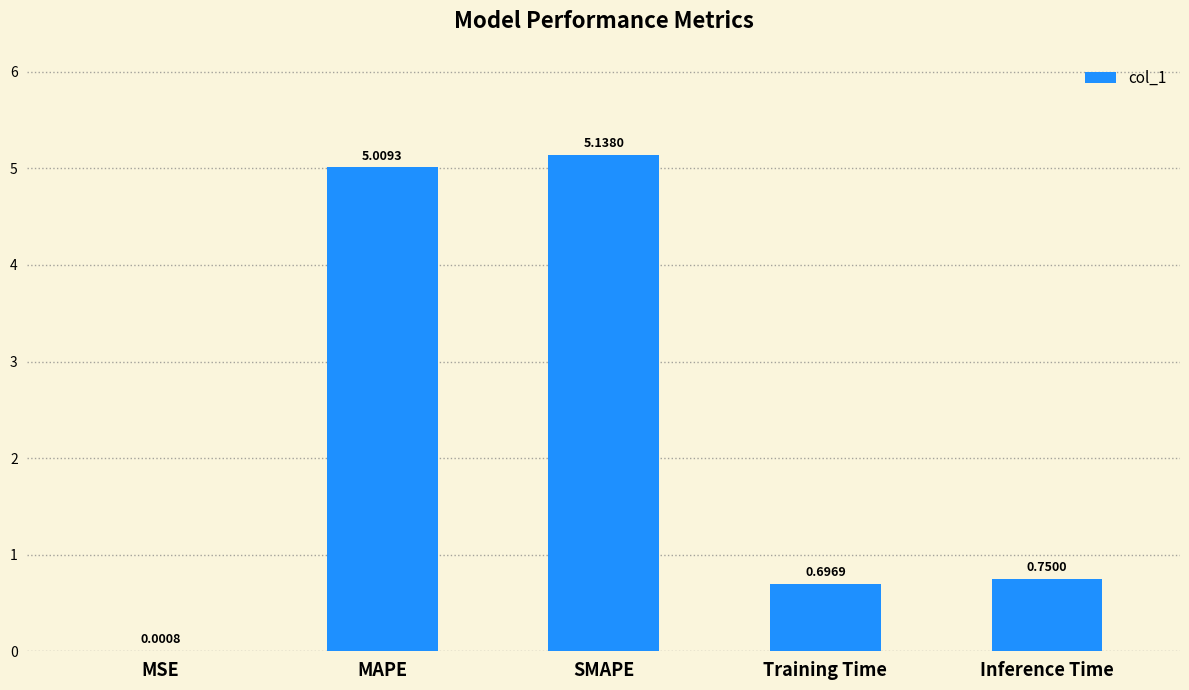

What is the average value?

2.3